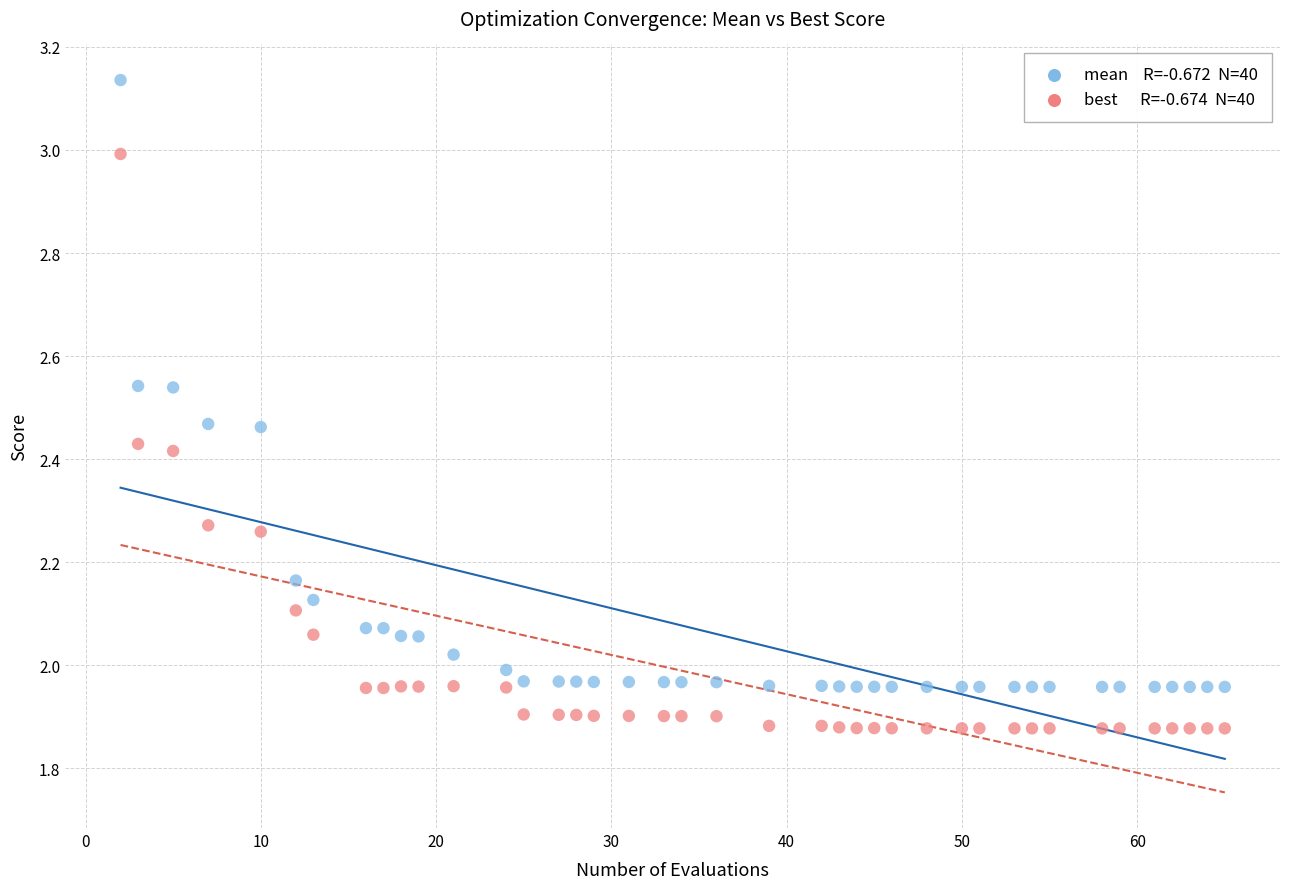

Across all data points, what is the range of Y values (max minus min)?

1.3